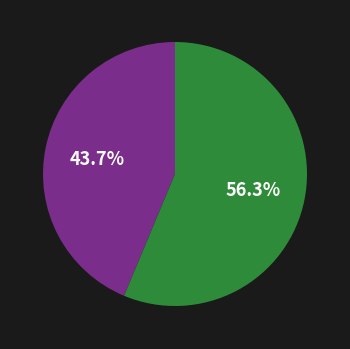

Count the number of slices in the pie.

2